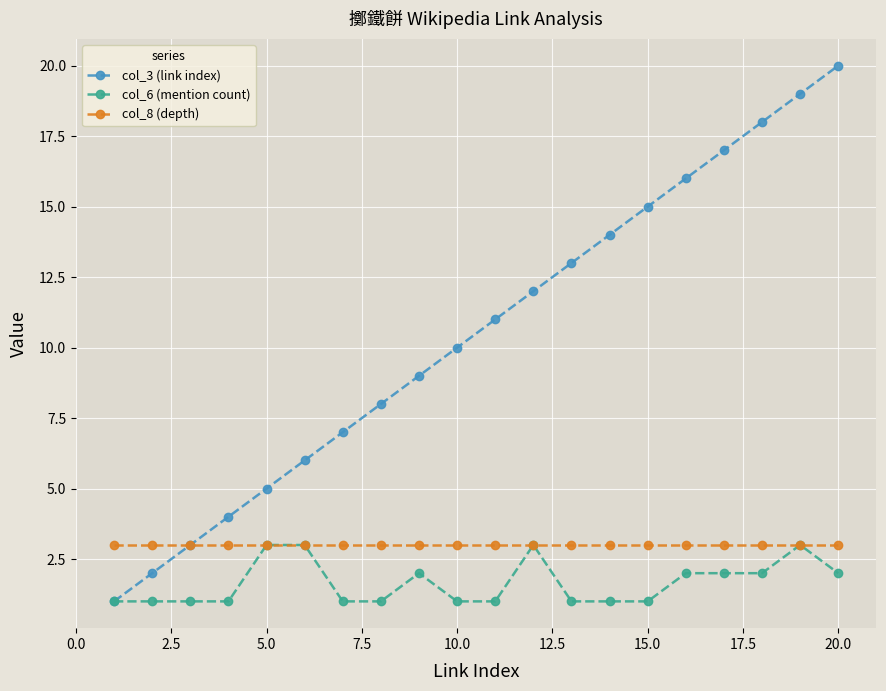

Which series has the largest range (max minus min)?

col_3 (link index)